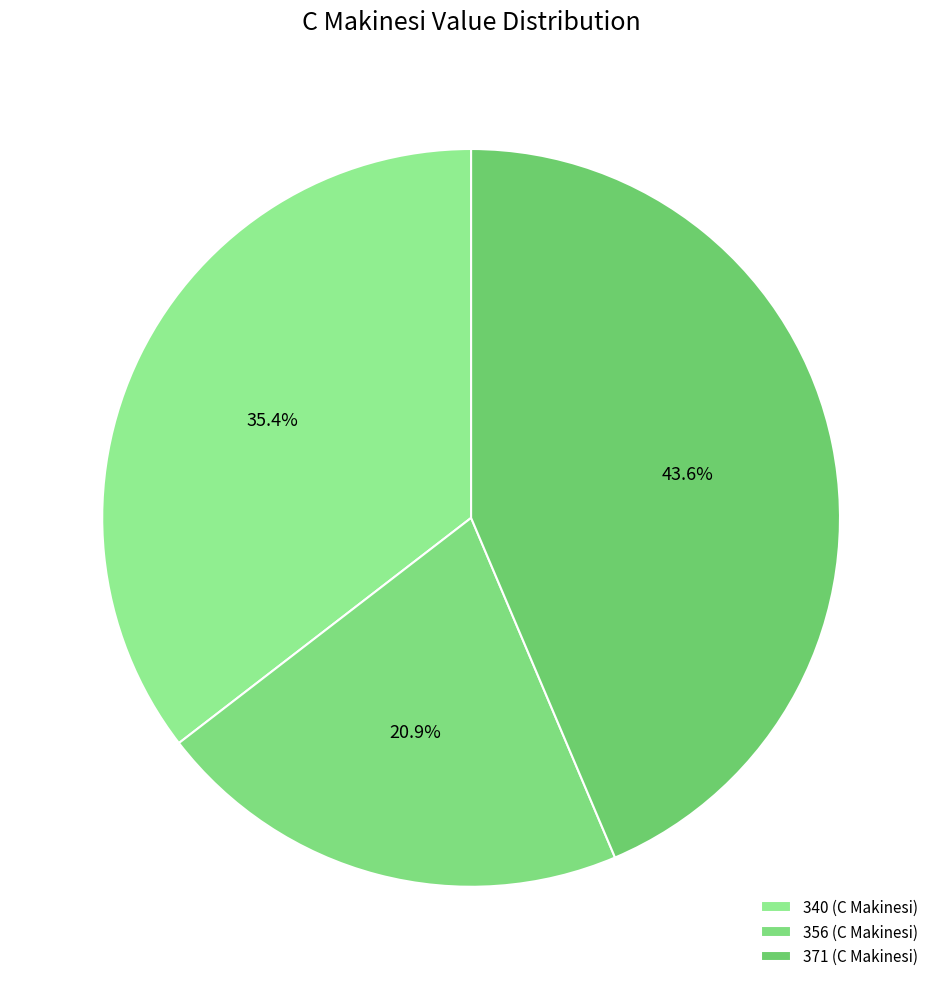

How many segments does this pie chart have?

3